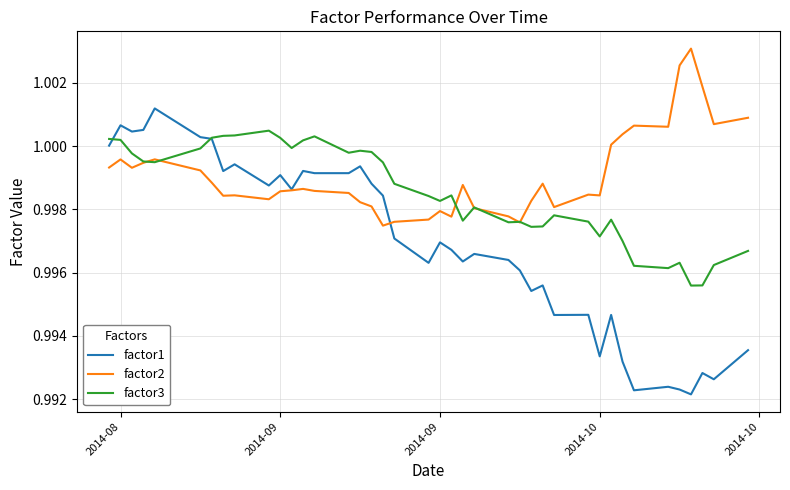

Which series has the largest range (max minus min)?

factor1